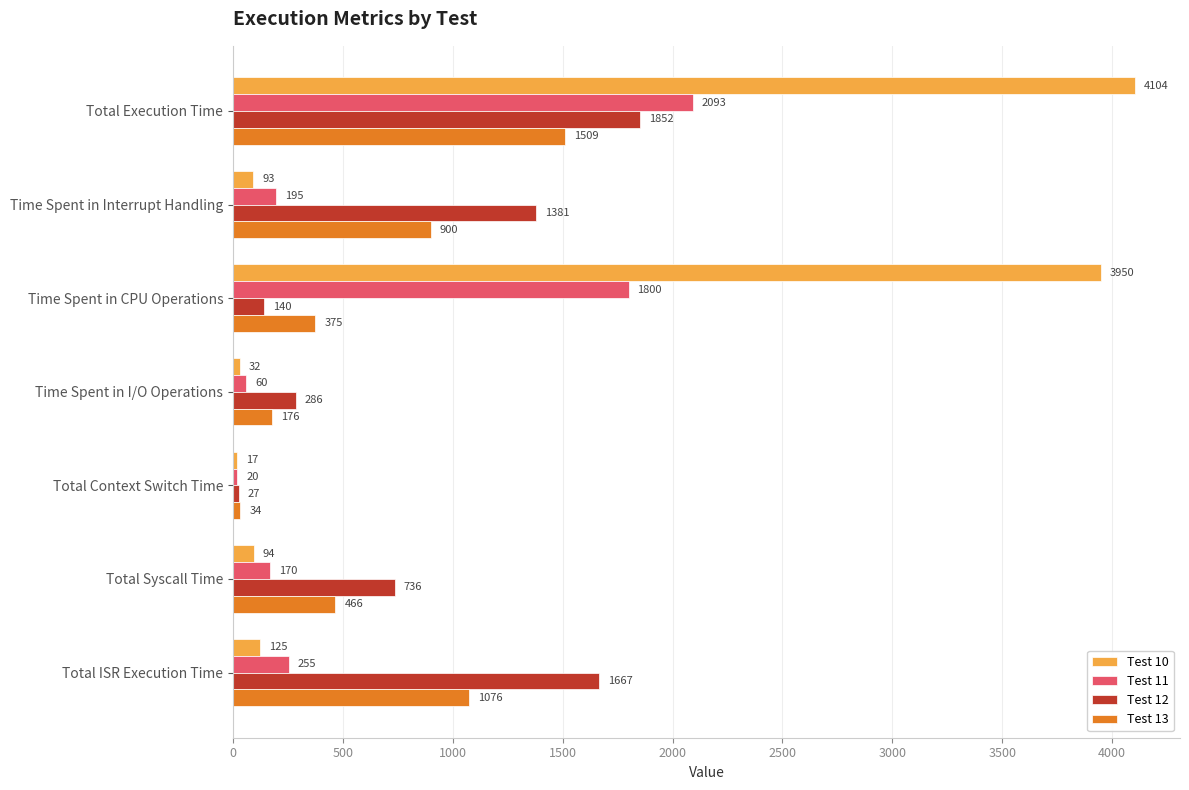

Rank the series by their maximum value, from highest to lowest.

Test 10, Test 11, Test 12, Test 13